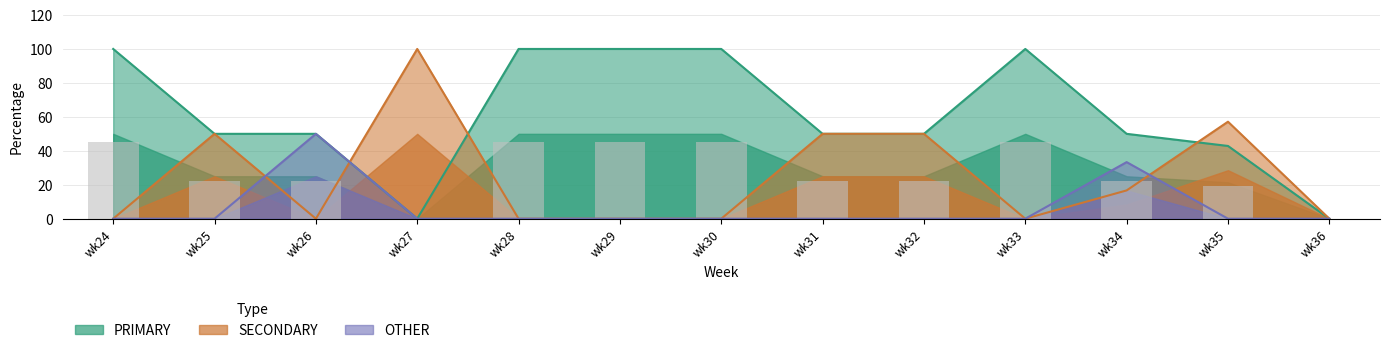

Rank the series at wk30 from lowest to highest value.

SECONDARY, OTHER, PRIMARY